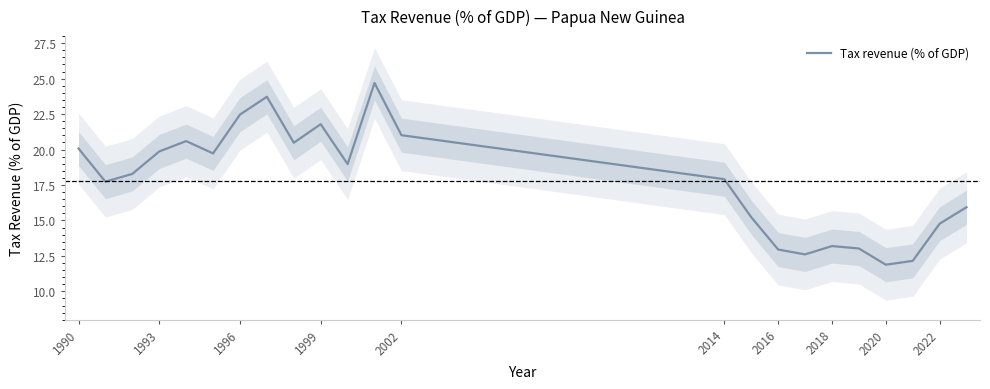

What is the highest value of the Tax revenue (% of GDP) series?

24.7